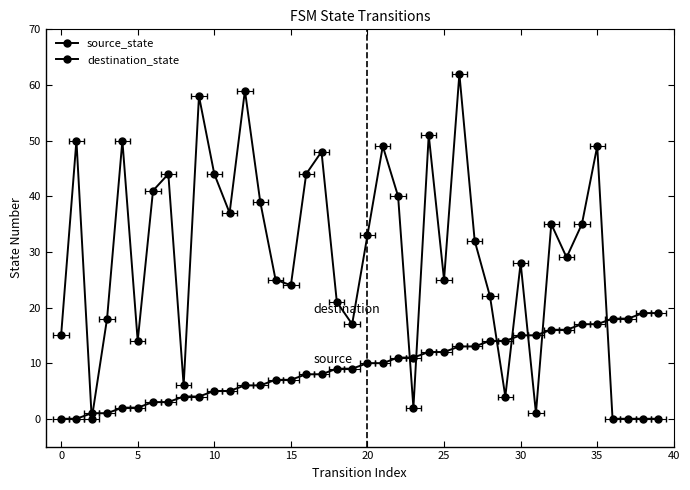

How many distinct data groups are displayed?

2